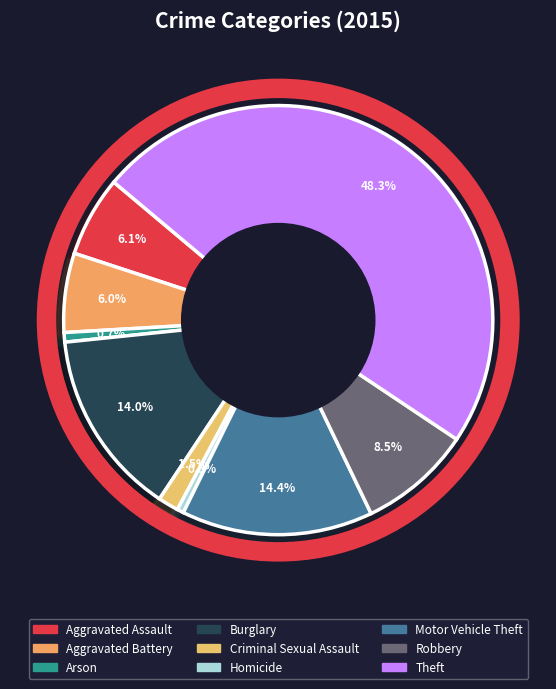

The Aggravated Assault slice represents 6% of the pie. True or false?

True